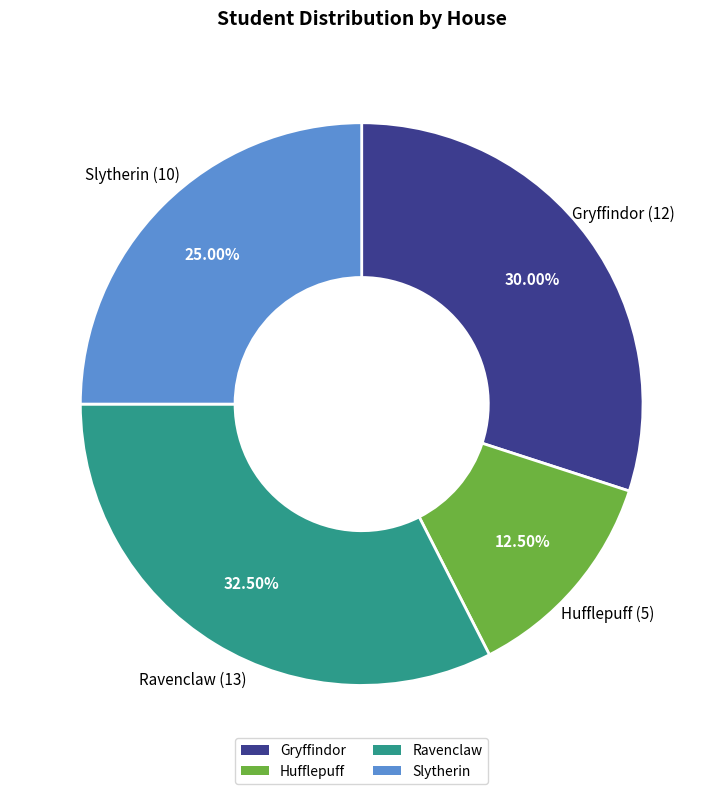

How many slices are in this pie chart?

4